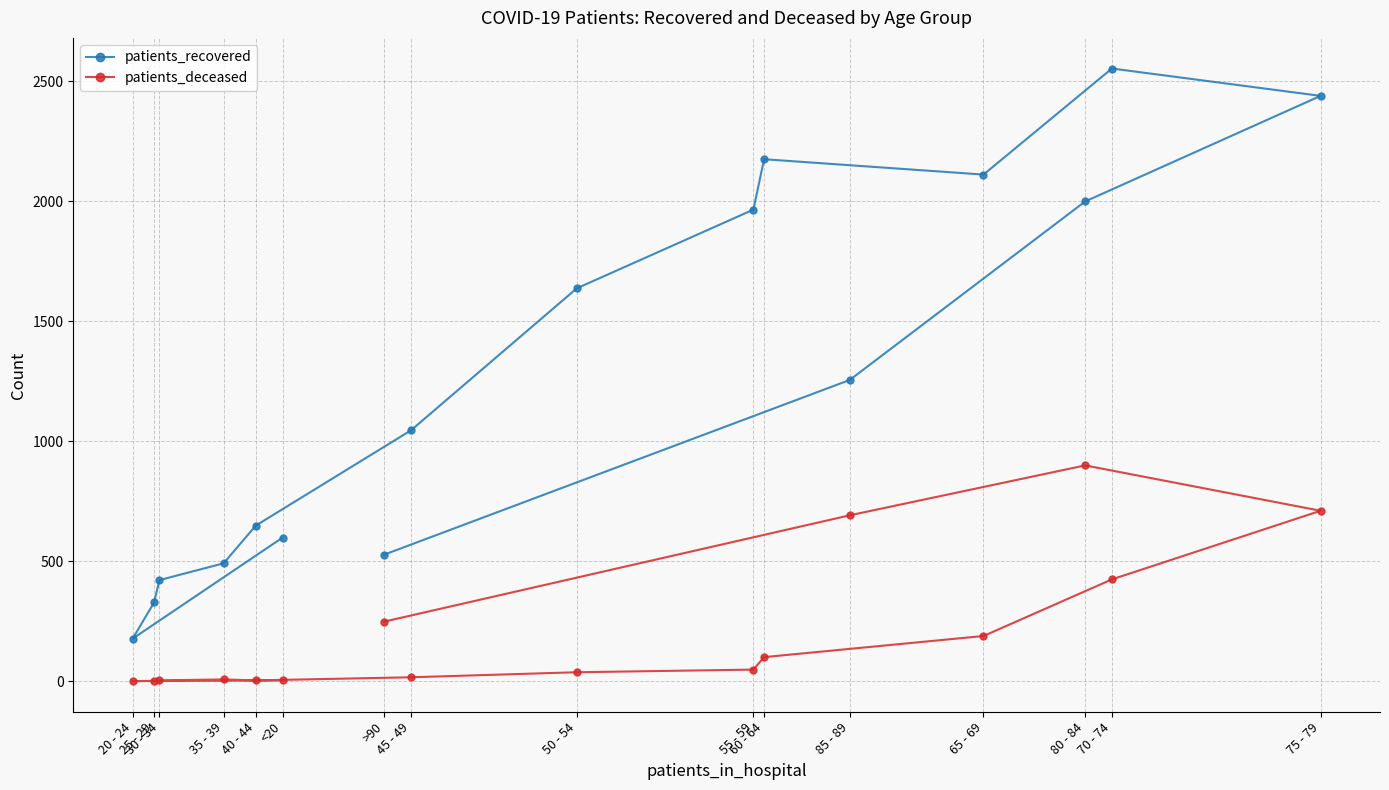

What is the maximum value for patients_deceased?

899